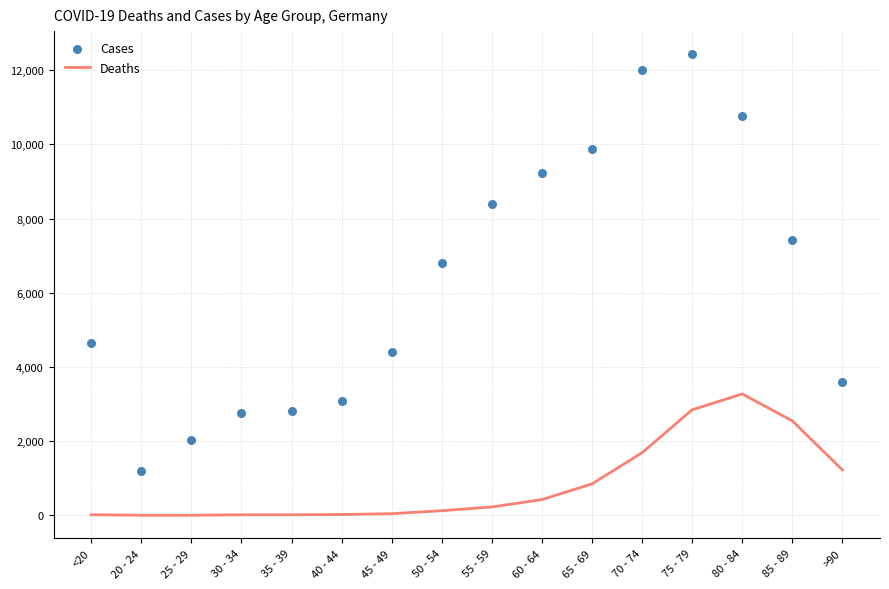

Which series reaches the maximum Y coordinate?

Cases